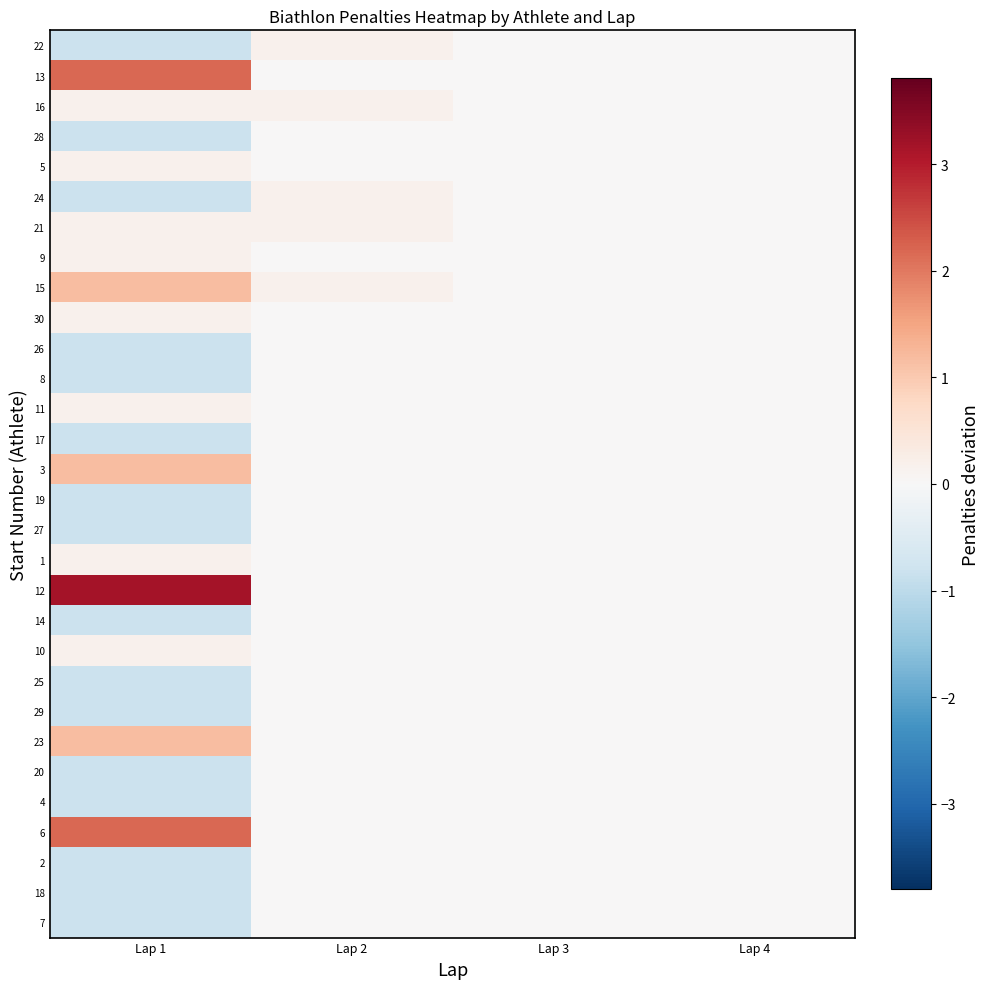

Between Lap 4 and Lap 2, which is larger?

Lap 2